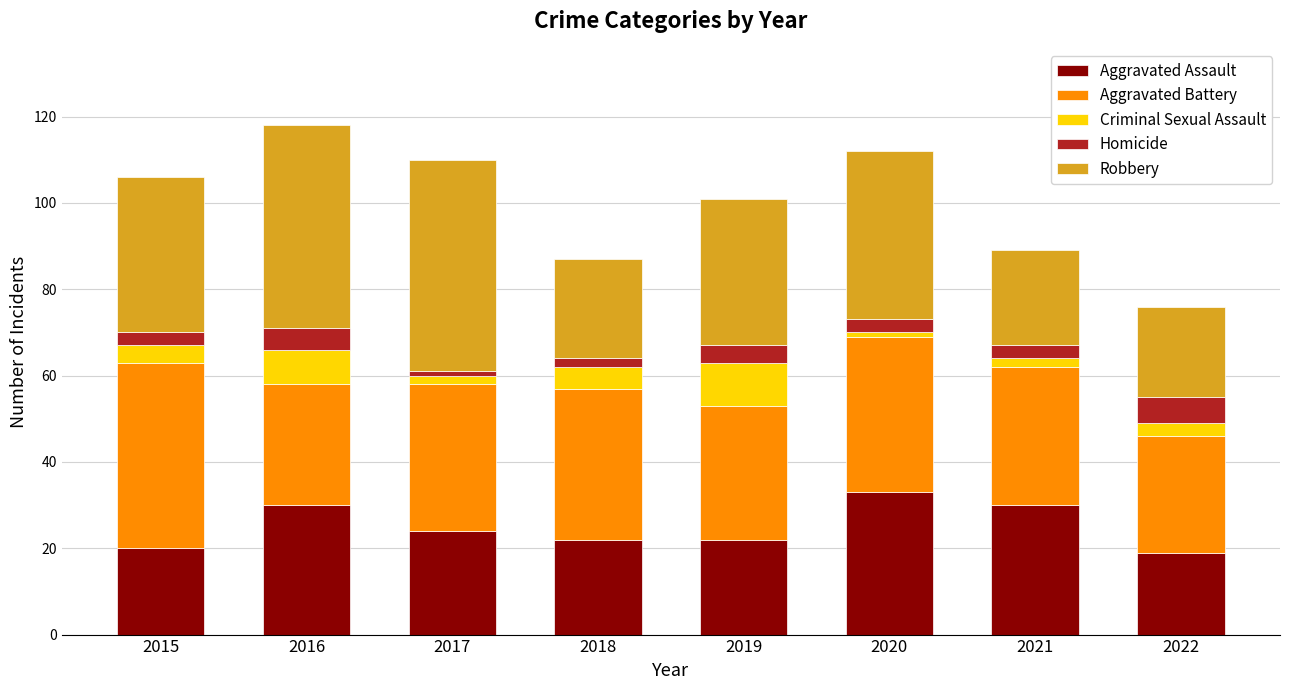

Count the number of categories in the chart.

8